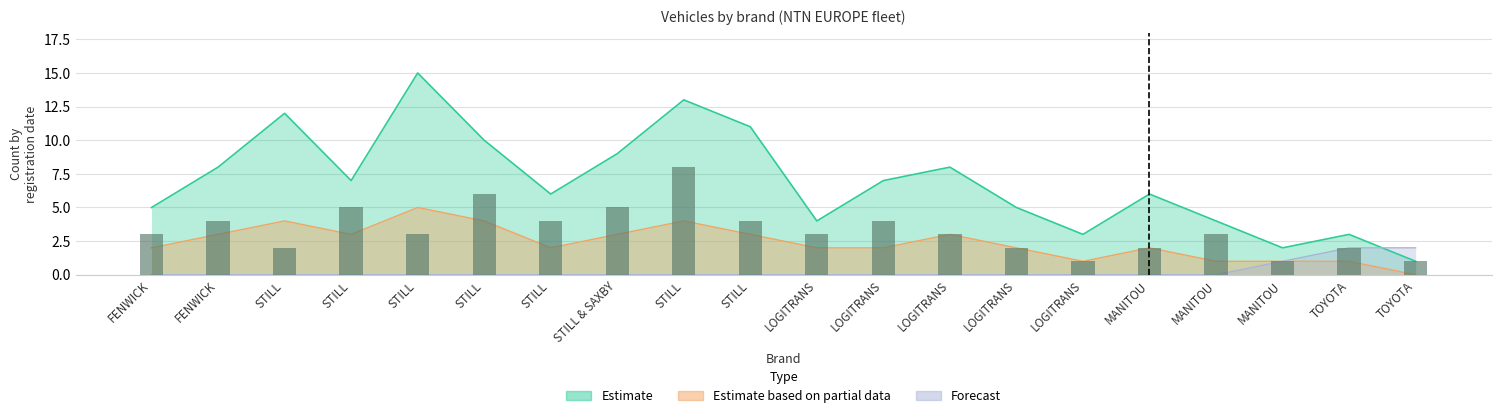

Which has a higher value, TOYOTA or STILL?

STILL